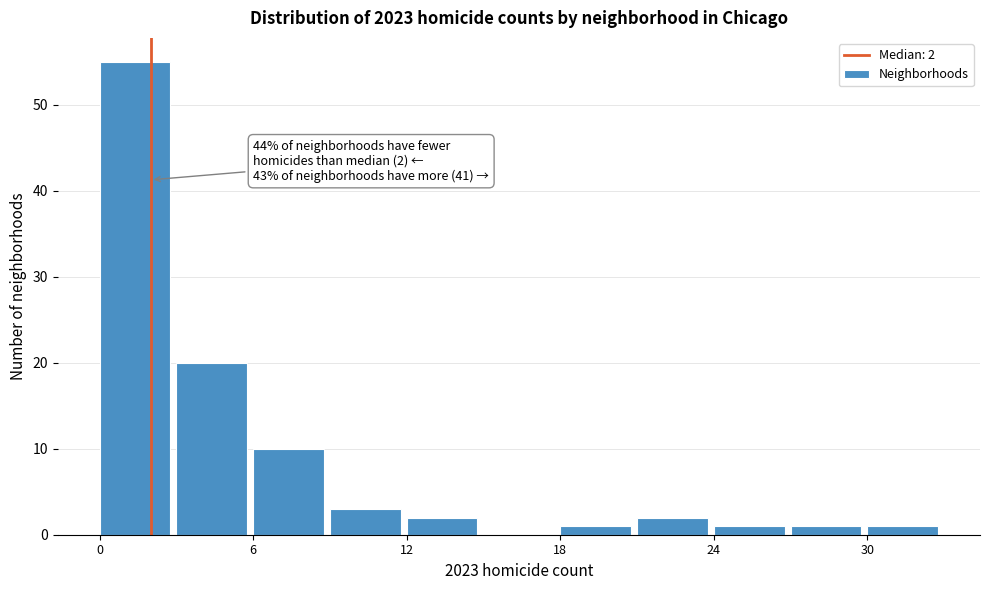

Read against the x-axis, roughly where is the centre of the tallest bar?

1